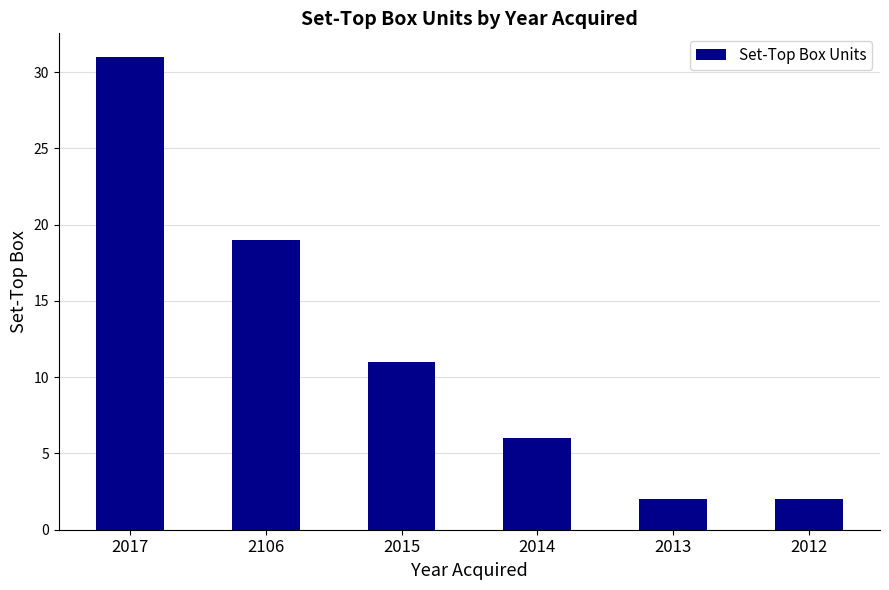

What is the sum of all values?

71